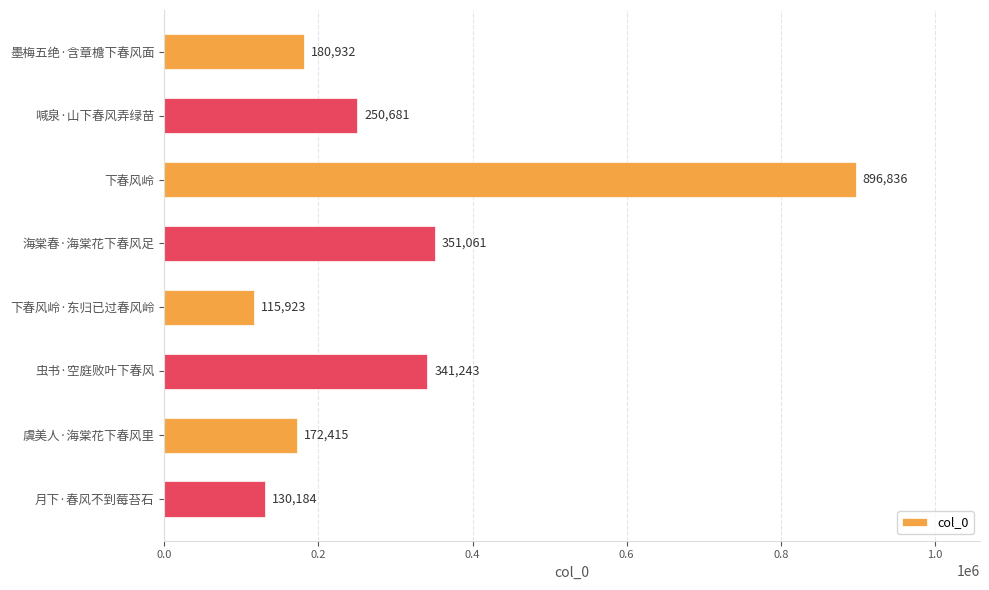

Reading top to bottom, what are all the values shown in this chart?

墨梅五绝·含章檐下春风面=180932	喊泉·山下春风弄绿苗=250681	下春风岭=896836	海棠春·海棠花下春风足=351061	下春风岭·东归已过春风岭=115923	虫书·空庭败叶下春风=341243	虞美人·海棠花下春风里=172415	月下·春风不到莓苔石=130184